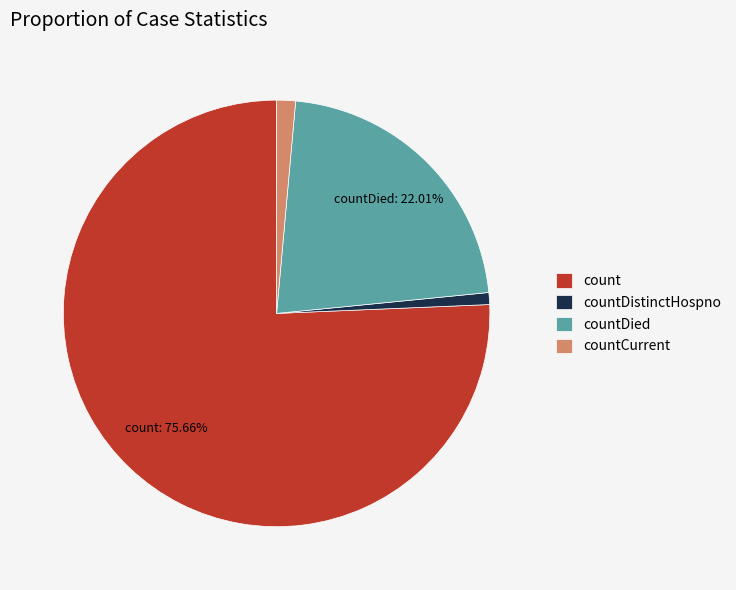

Does any single category account for the majority?

Yes